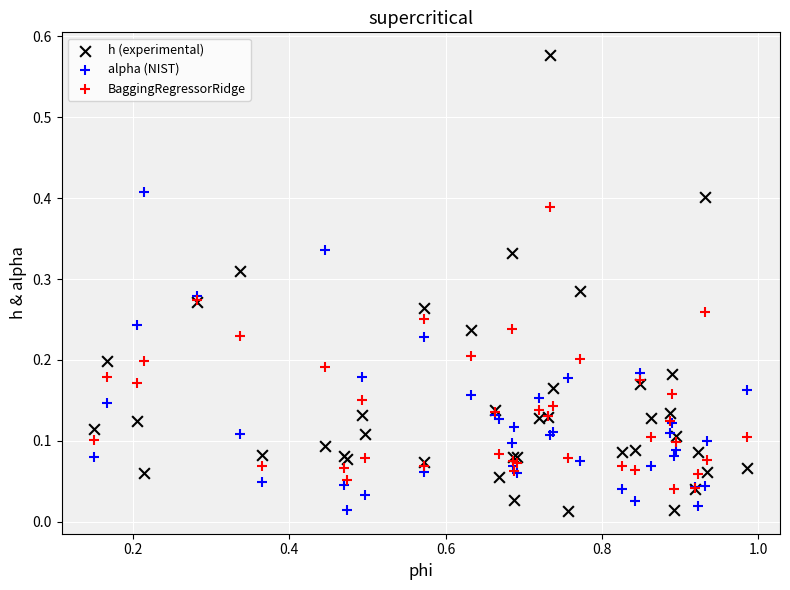

Which series contains the highest Y value?

h (experimental)